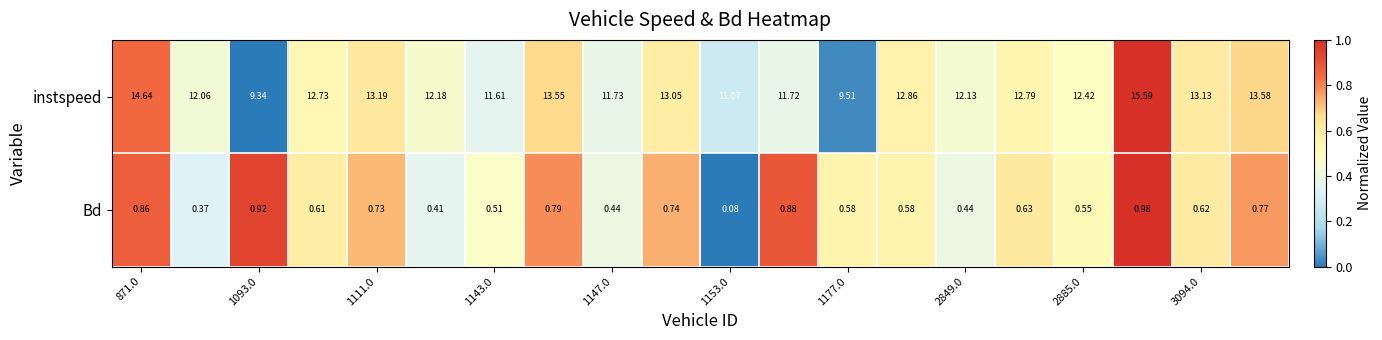

Which series has the largest total across all categories?

instspeed